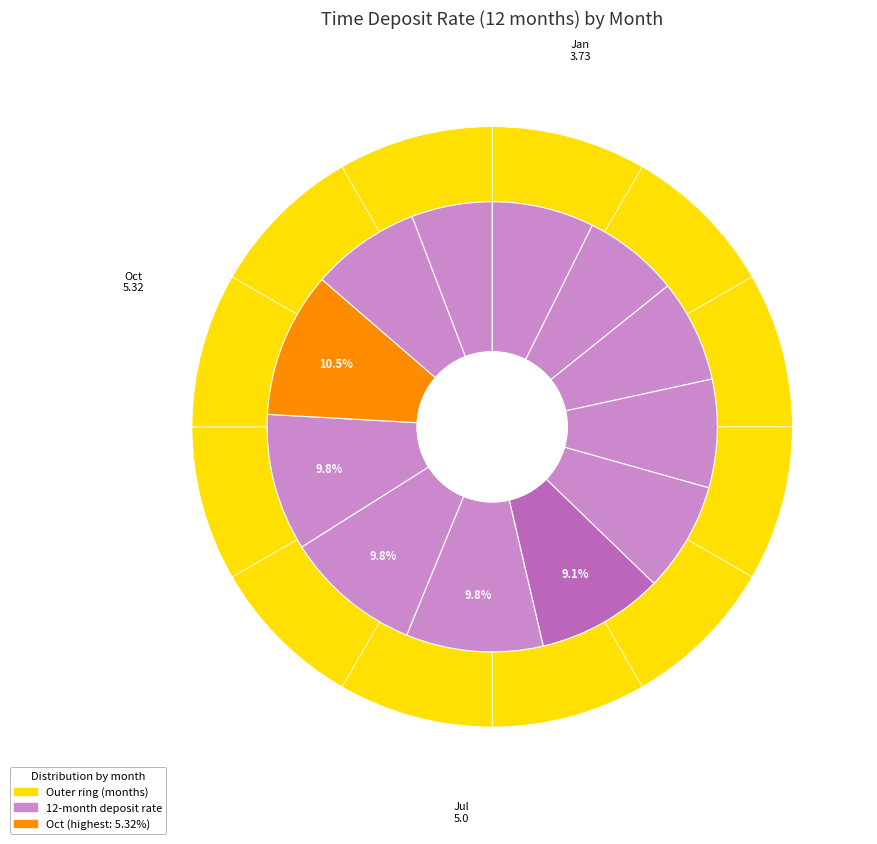

True or false: Apr accounts for 19% of the total.

False